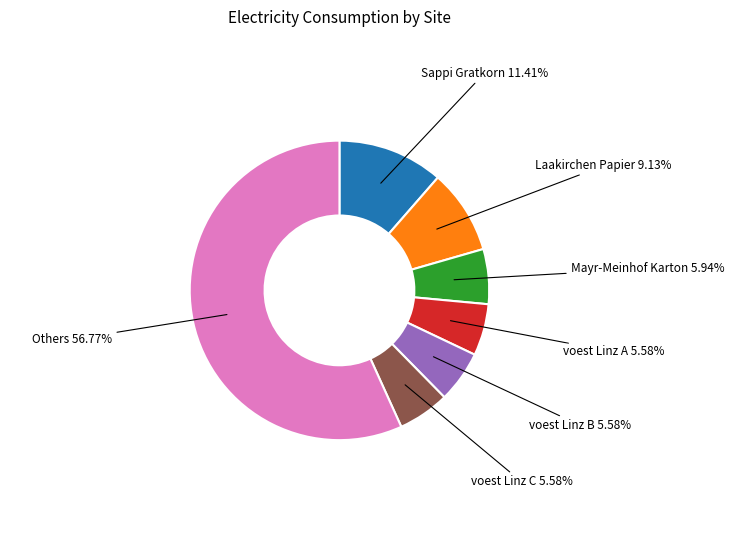

To the nearest percent, what is the difference between the largest and smallest slice percentages?

51%